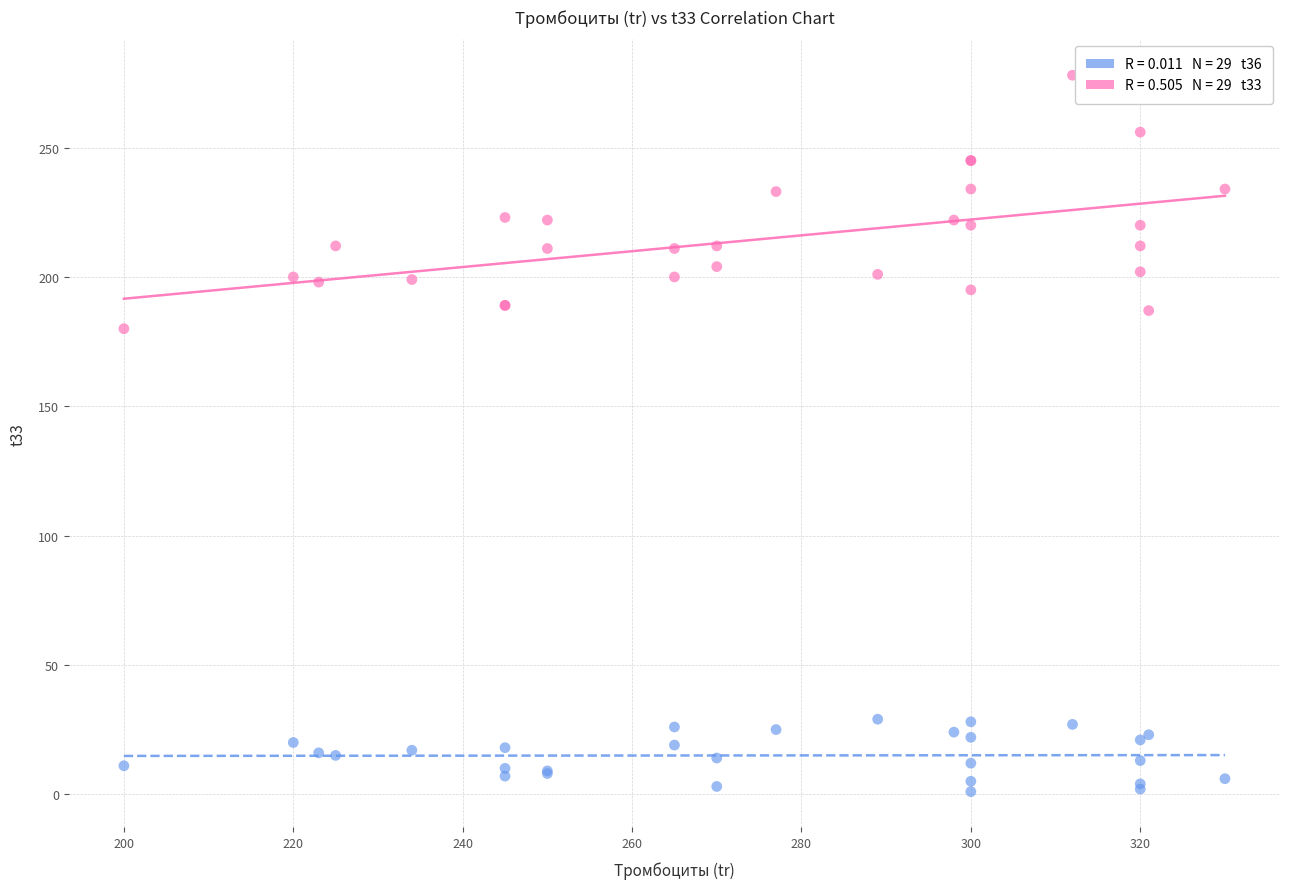

Across all series, what Y value is closest to 139?

180